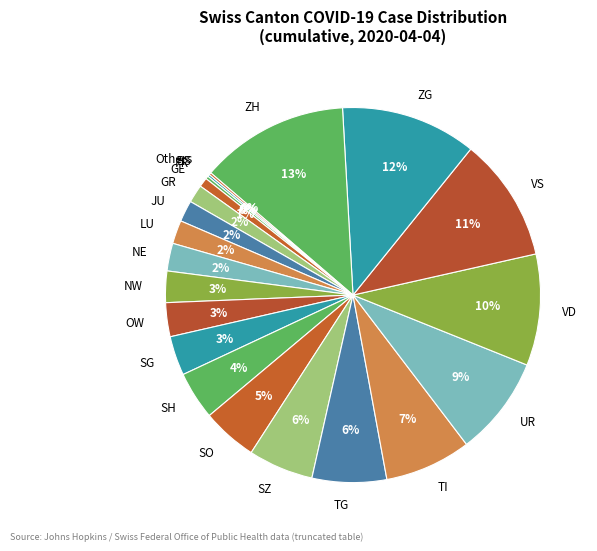

Is there any slice that represents more than half of the pie?

No